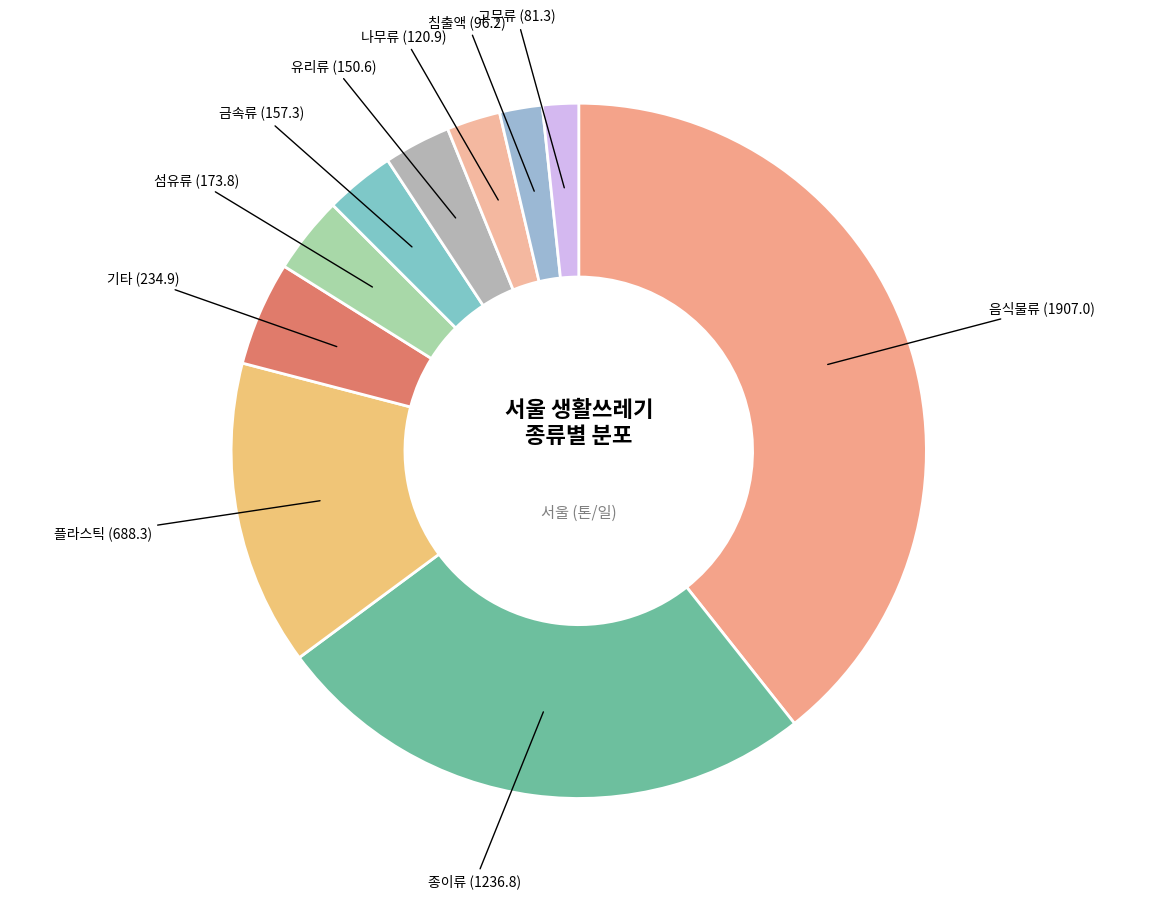

Is 침출액 the majority of the pie?

No